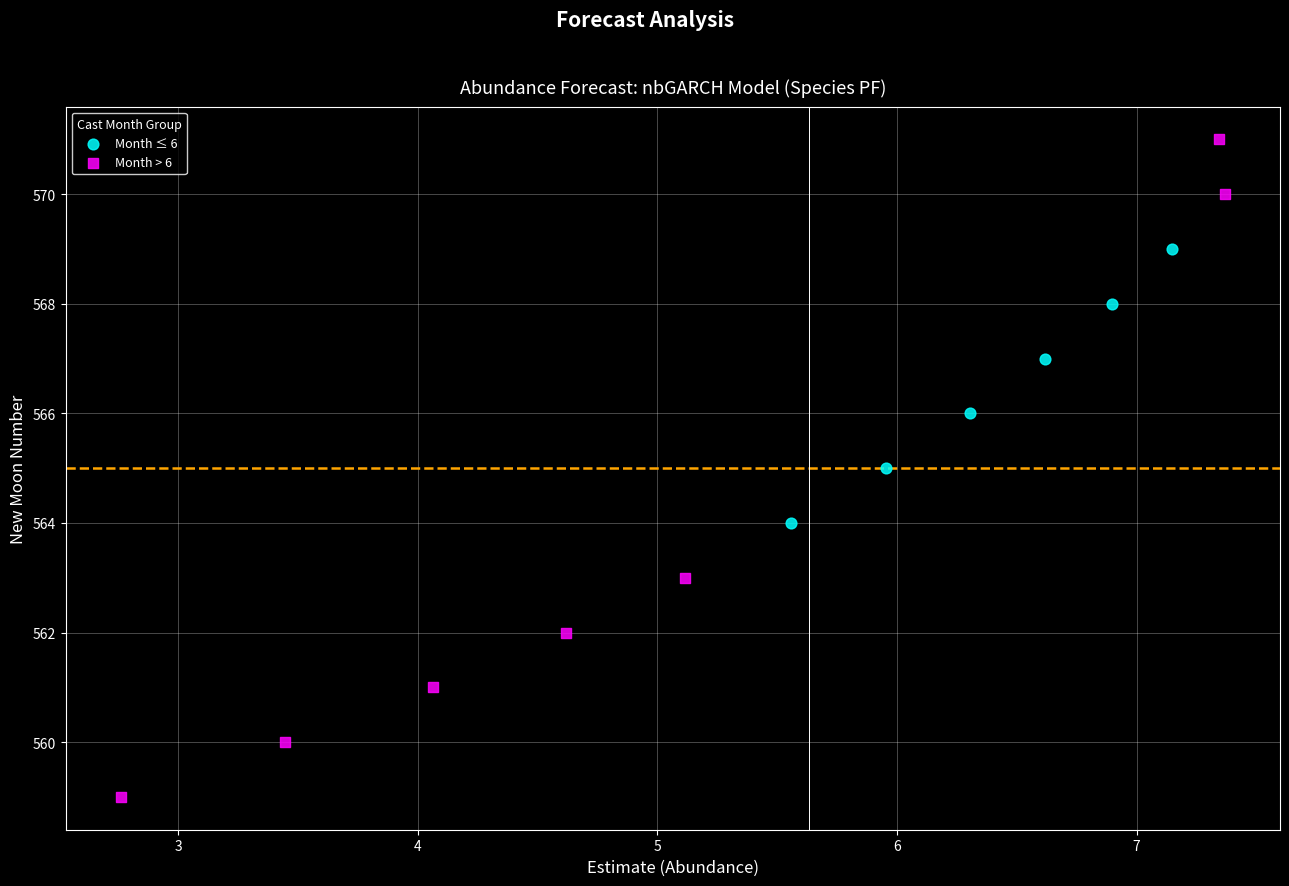

Which series has the largest Y range (max minus min)?

Month > 6